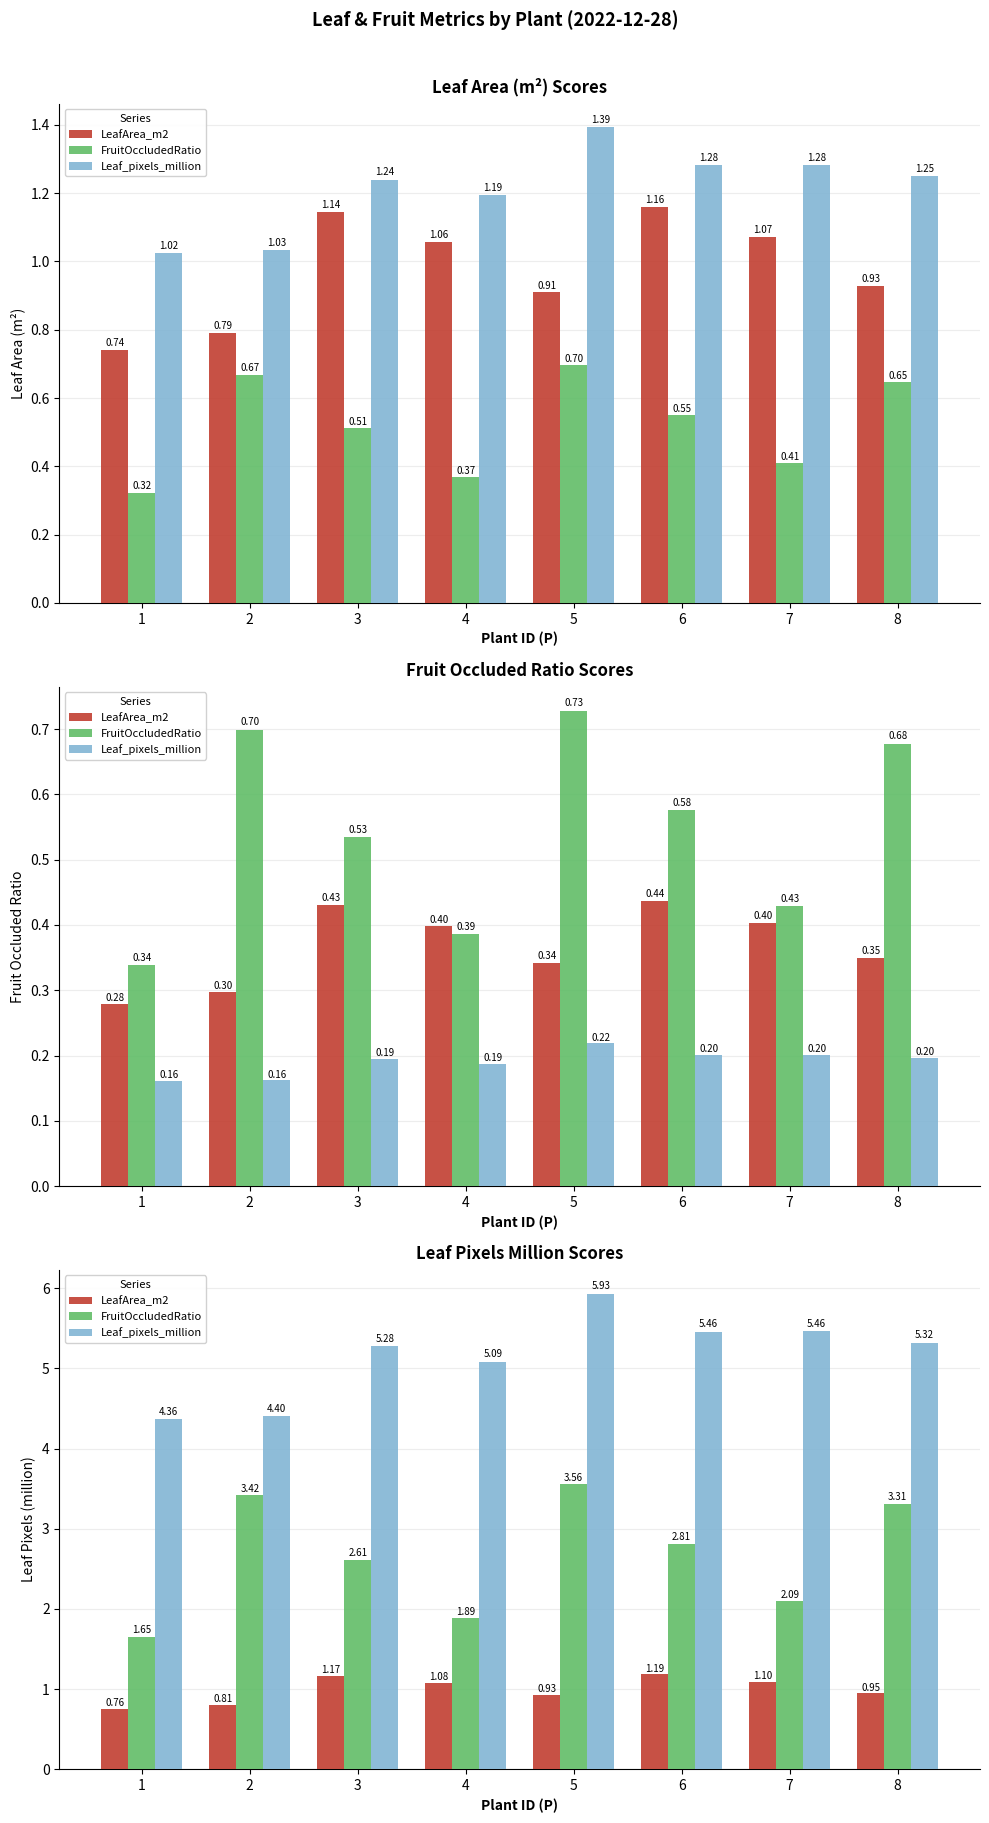

Rank the categories by LeafArea_m2 value from highest to lowest.

6, 3, 7, 4, 8, 5, 2, 1